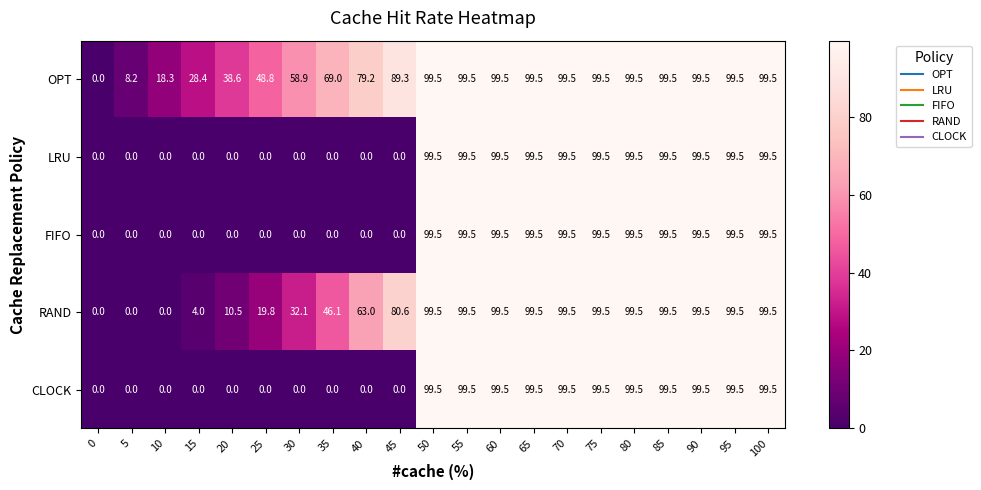

True or false: CLOCK has a value of 53.7 at 35.

False